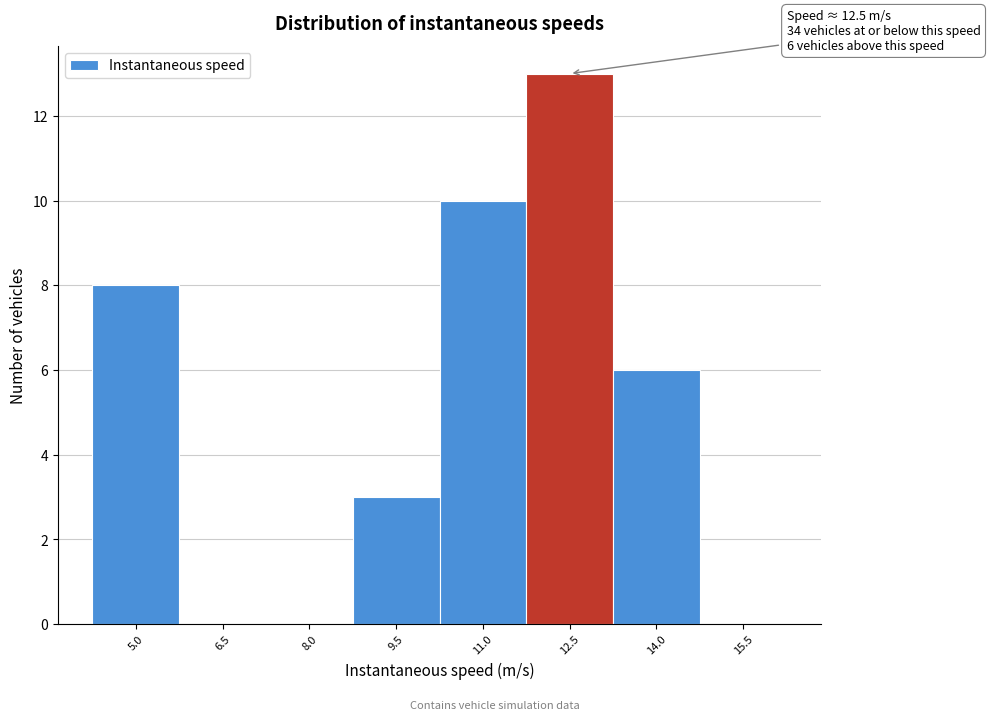

Reading right to left, list all the values displayed in this chart.

15.5=0	14.0=6	12.5=13	11.0=10	9.5=3	8.0=0	6.5=0	5.0=8